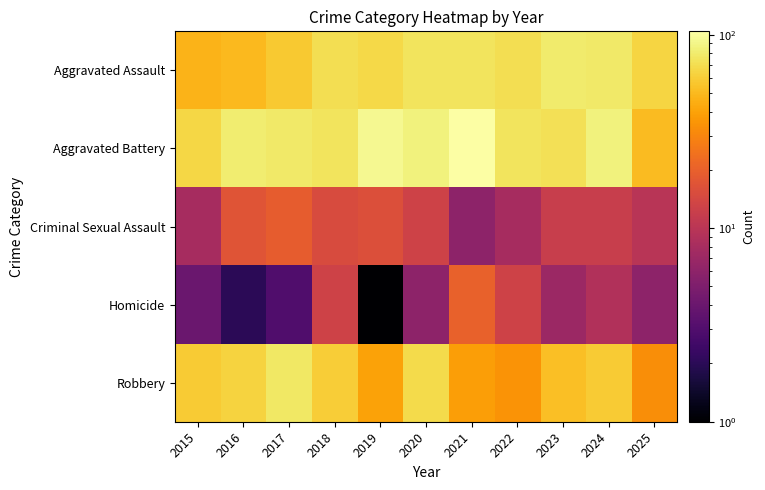

What is the spread (max minus min) of values at 2022?

67